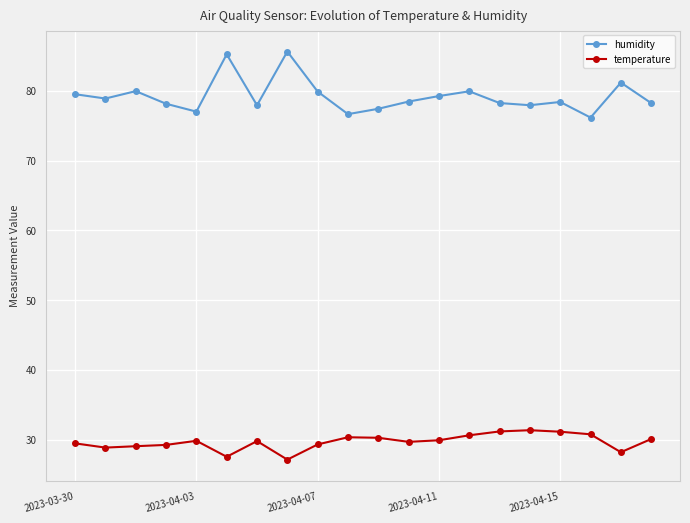

What is the minimum value for temperature?

27.1